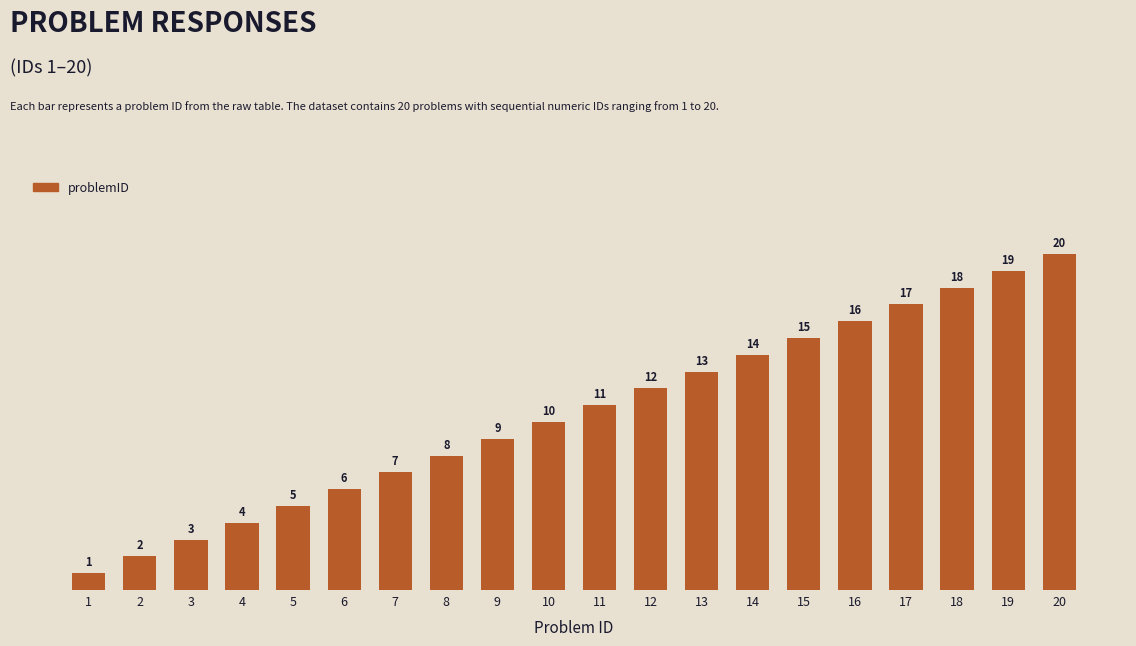

Reading left to right, transcribe all the data shown in this chart.

1=1	2=2	3=3	4=4	5=5	6=6	7=7	8=8	9=9	10=10	11=11	12=12	13=13	14=14	15=15	16=16	17=17	18=18	19=19	20=20